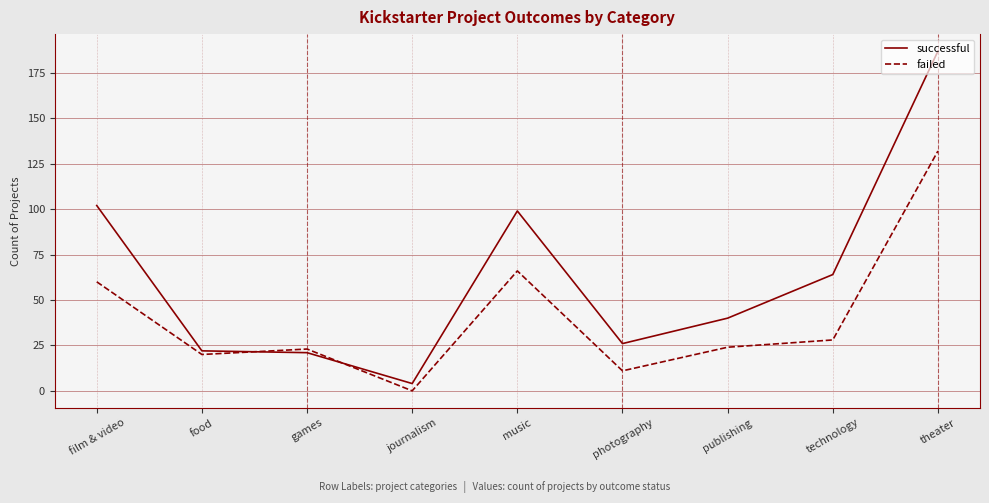

What position from the right is technology?

2